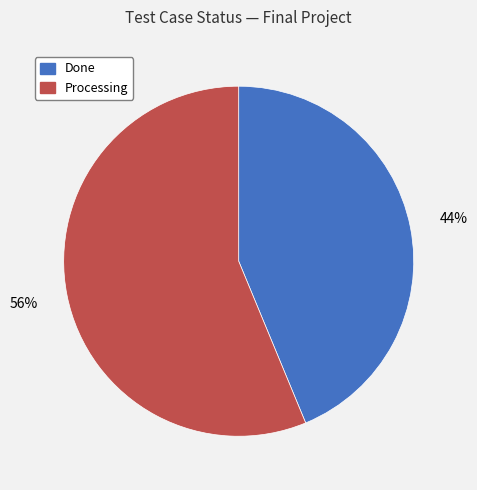

To the nearest percent, what is the combined percentage of Done and Processing?

100%